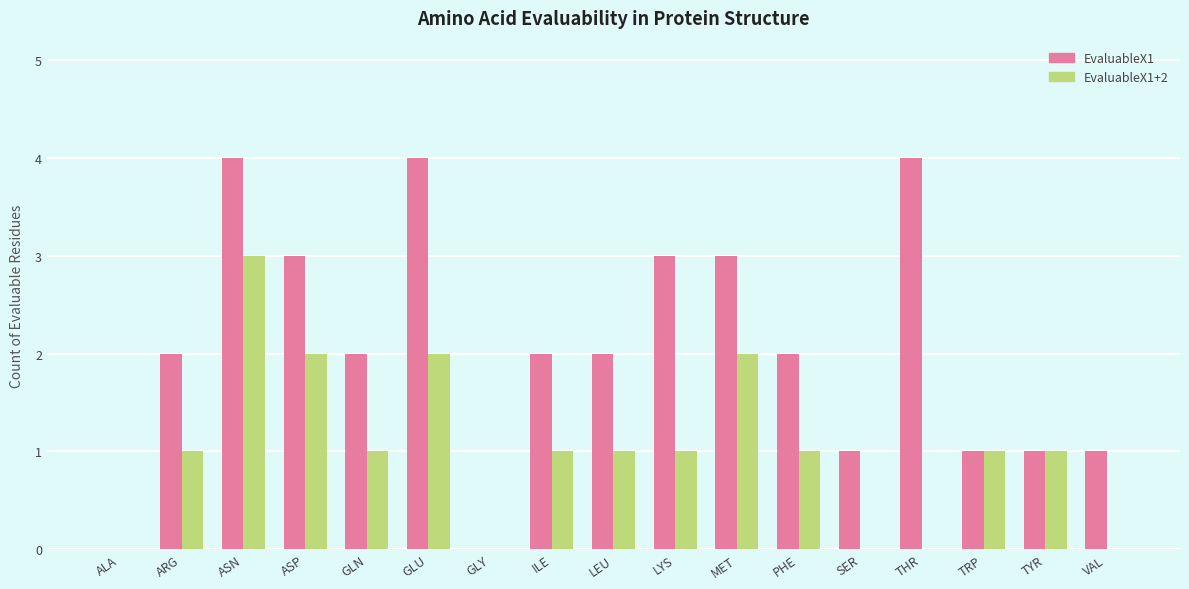

True or false: EvaluableX1 has a value of 1 at VAL.

True